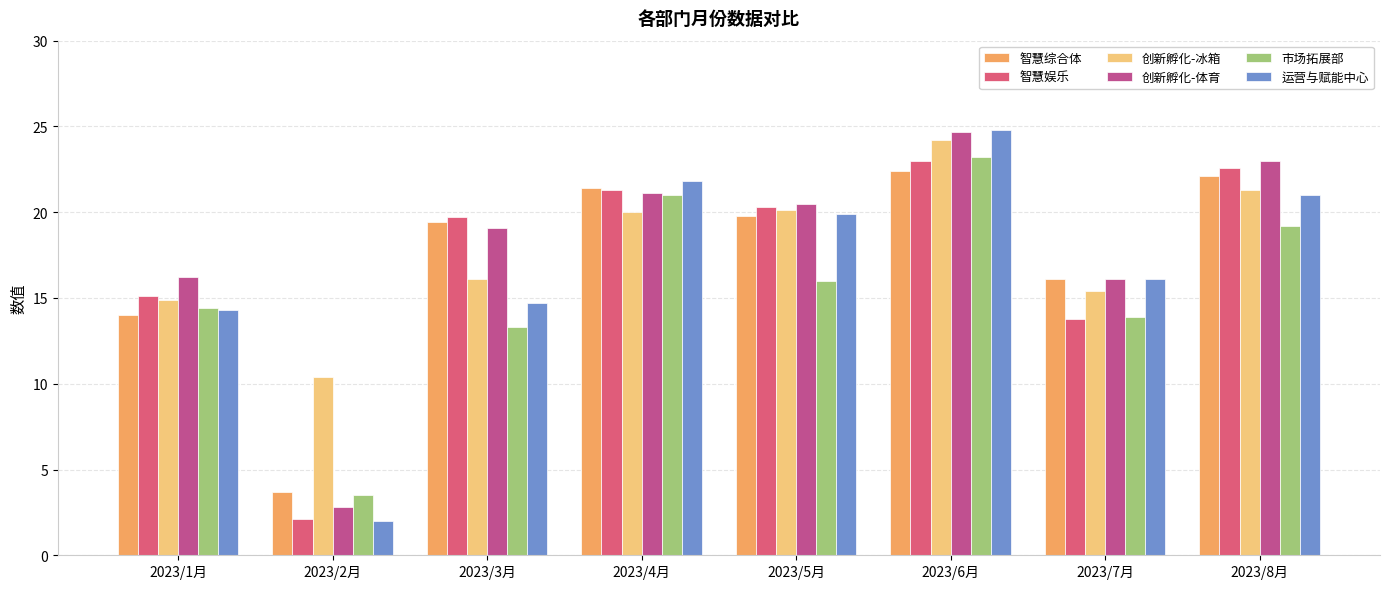

Read the 智慧娱乐 value at 2023/7月.

13.8